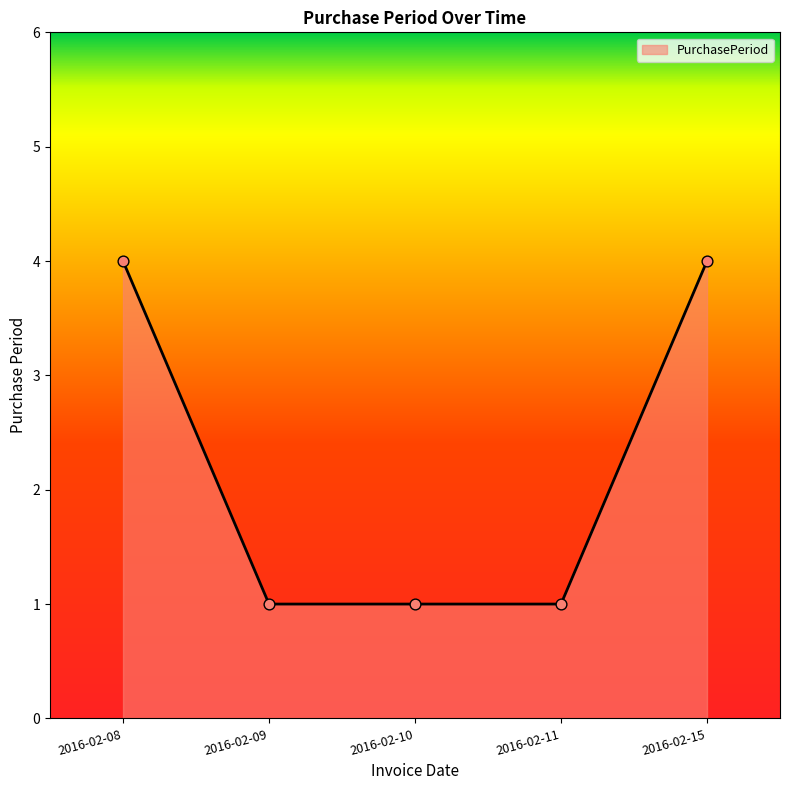

What is the change in value from 2016-02-08 to 2016-02-11?

-3